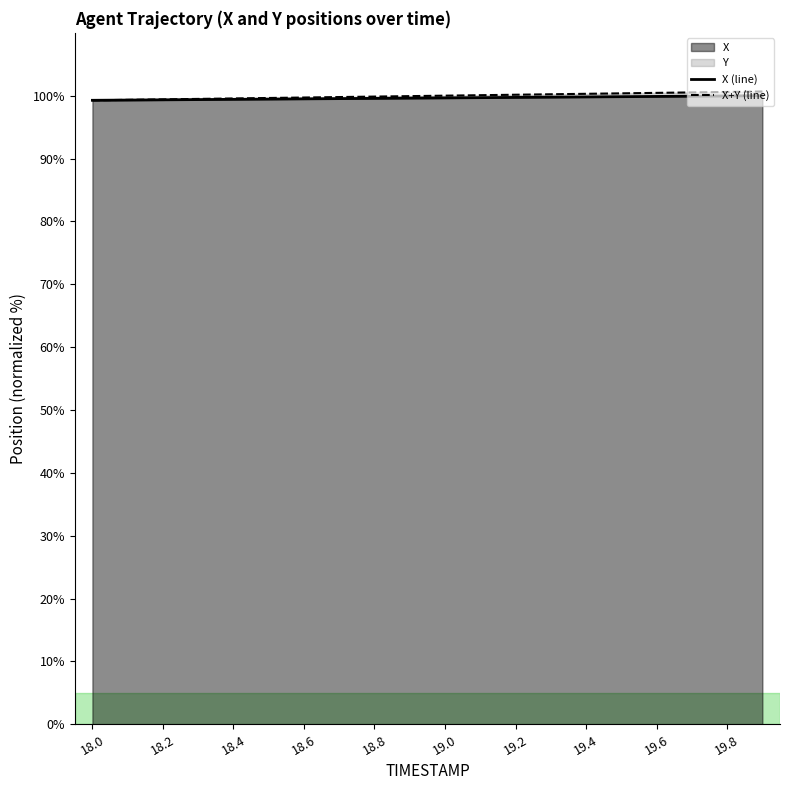

At which category is the sum across all series the highest?

19.9